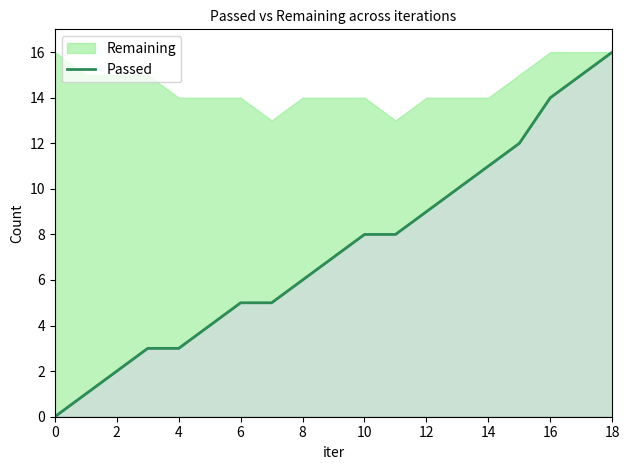

Where does the data first go above 7?

10